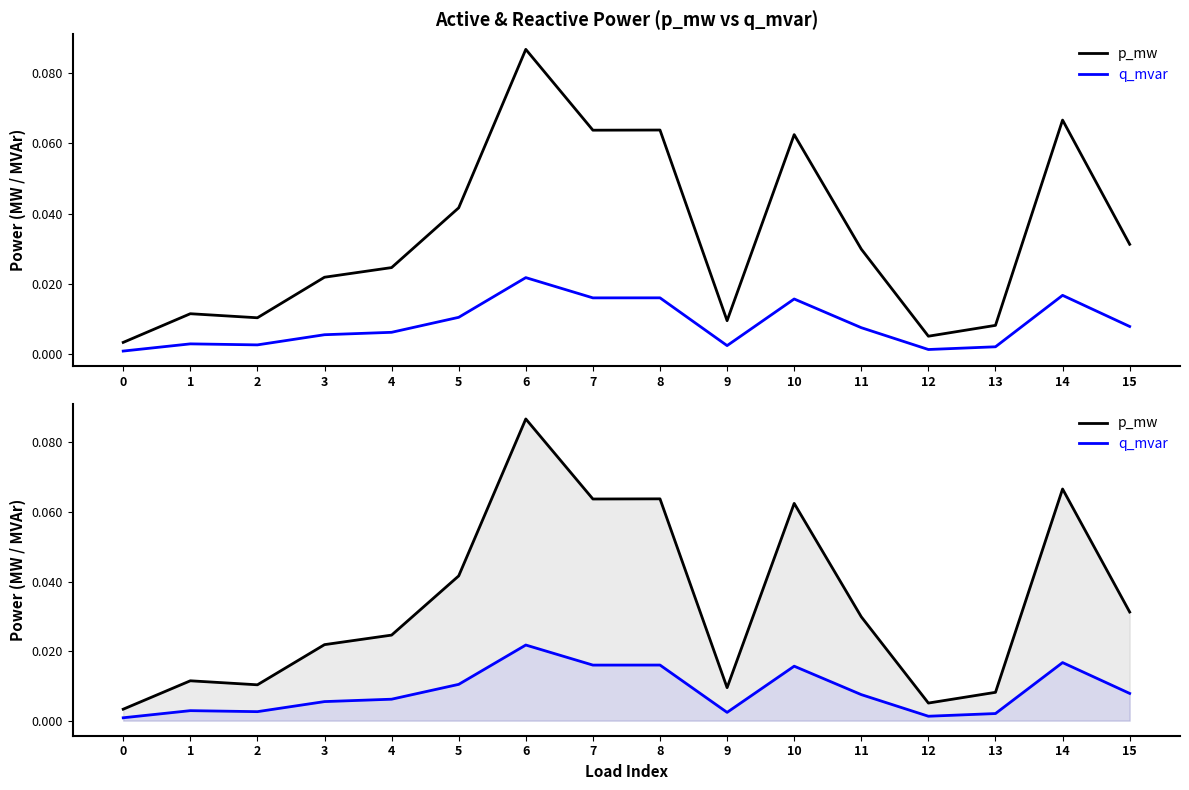

At which category does p_mw reach its first local valley?

2